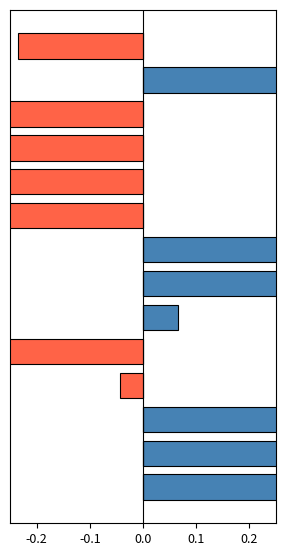

The value of Negative at 0.3 is 0.6. True or false?

False